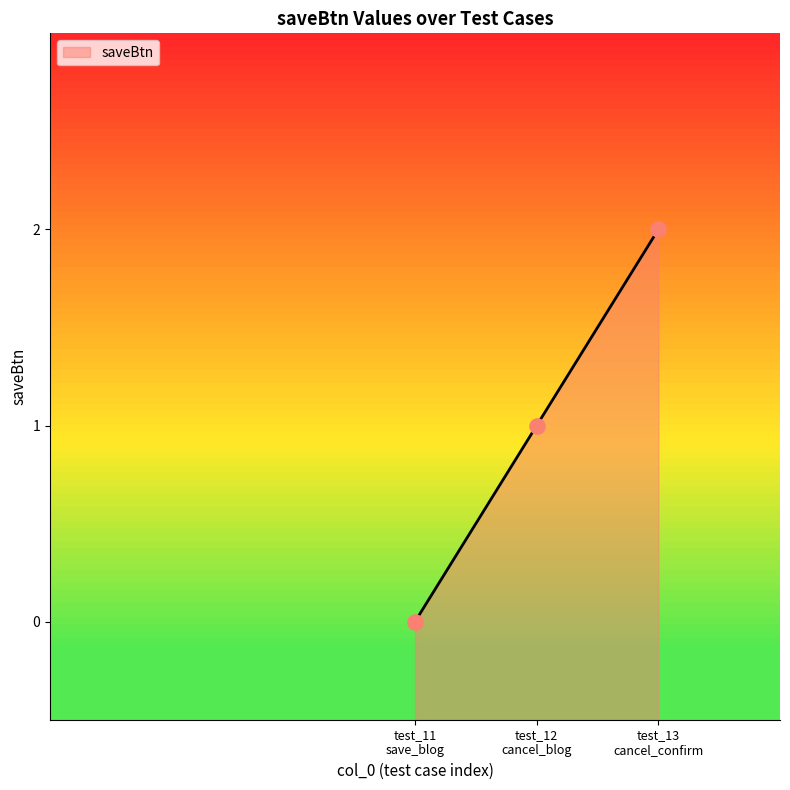

Between test_11 save_blog and test_13 cancel_confirm, which is larger?

test_13 cancel_confirm